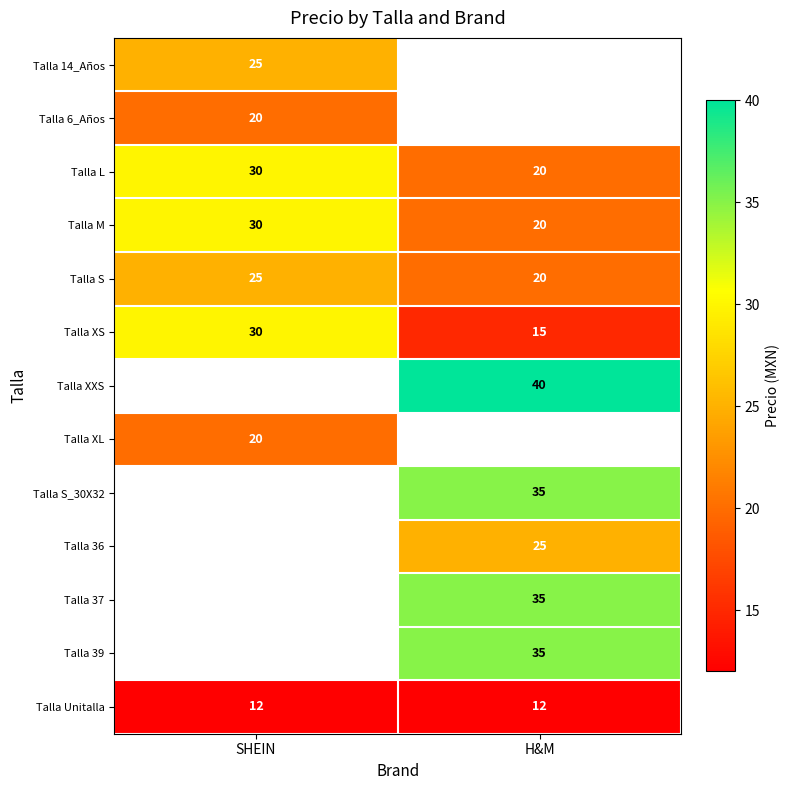

The value of Talla XS at SHEIN is 9. True or false?

False